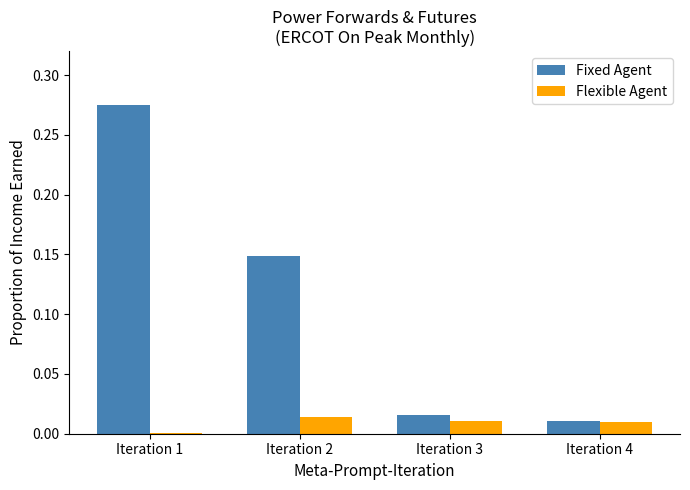

List the labels in order of Fixed Agent value, largest first.

Iteration 1, Iteration 2, Iteration 3, Iteration 4